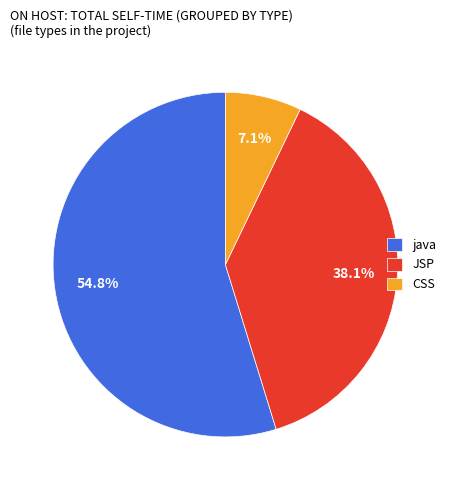

How much of the chart is everything except JSP?

61.9%